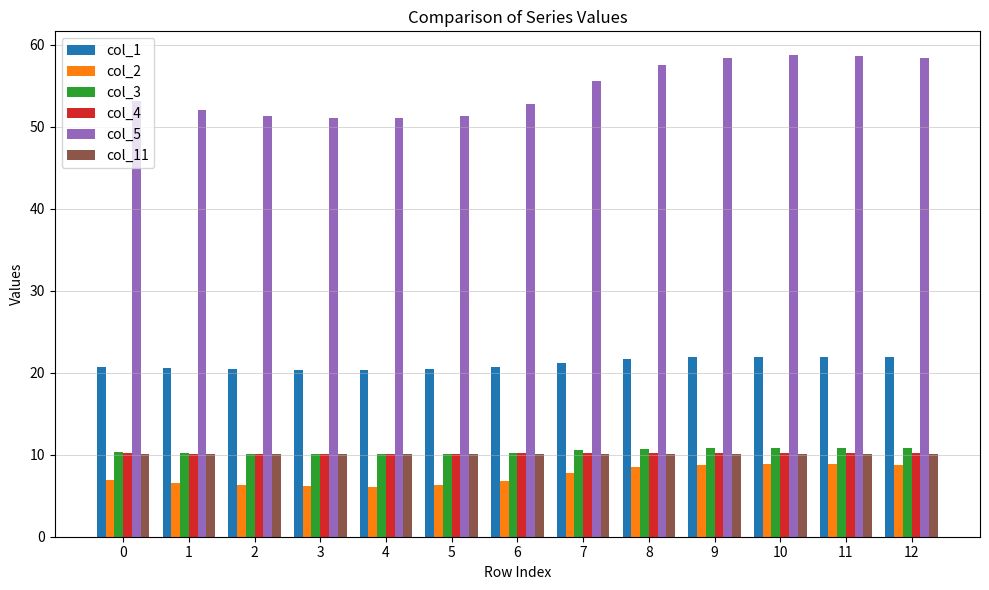

Is the value of col_3 at 2 greater than the value of col_1 at 10?

No